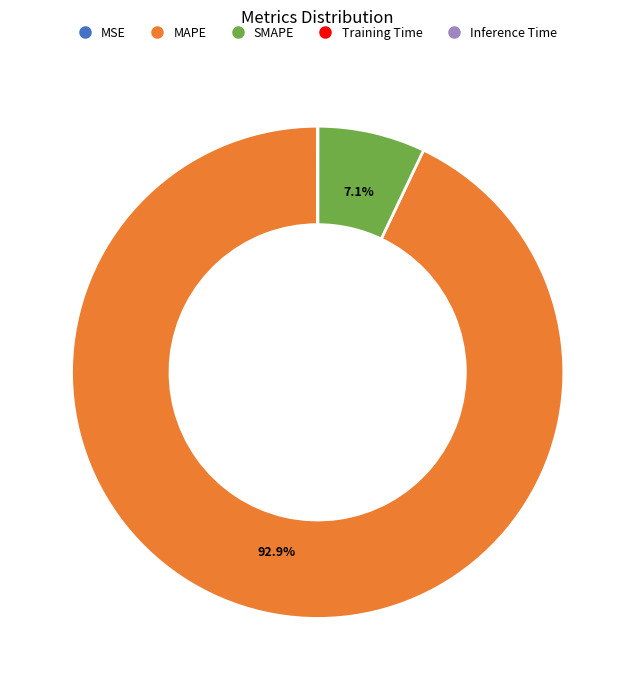

What is the largest slice in the pie chart?

MAPE